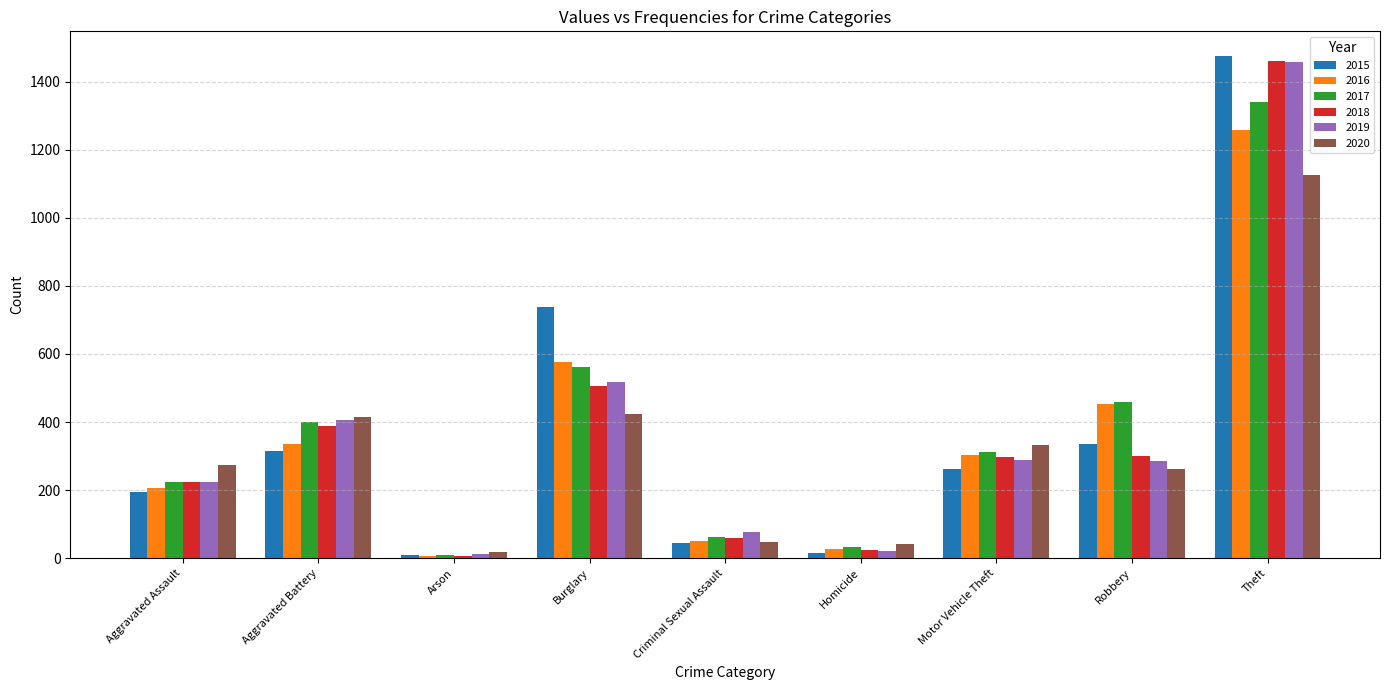

How many bars are there in each group?

6